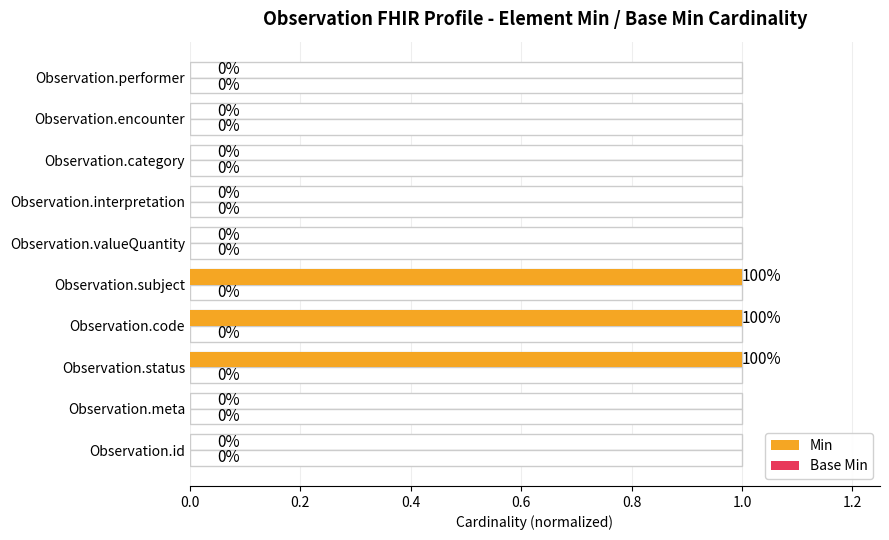

How many data points in Min are above 0?

3